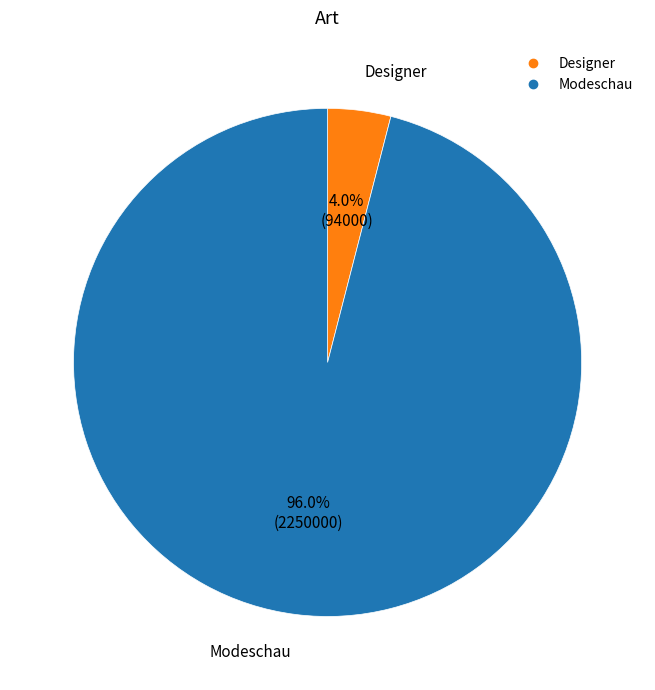

Count the number of slices in the pie.

2